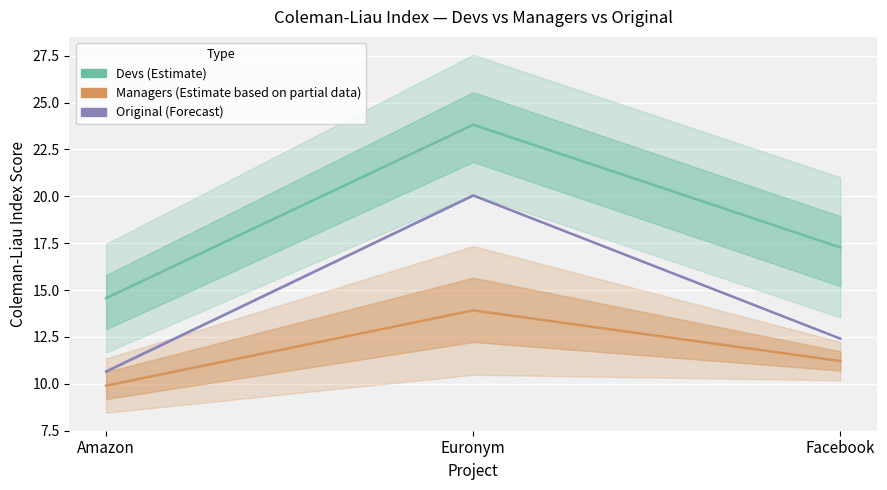

What is the maximum value for Devs?

23.8